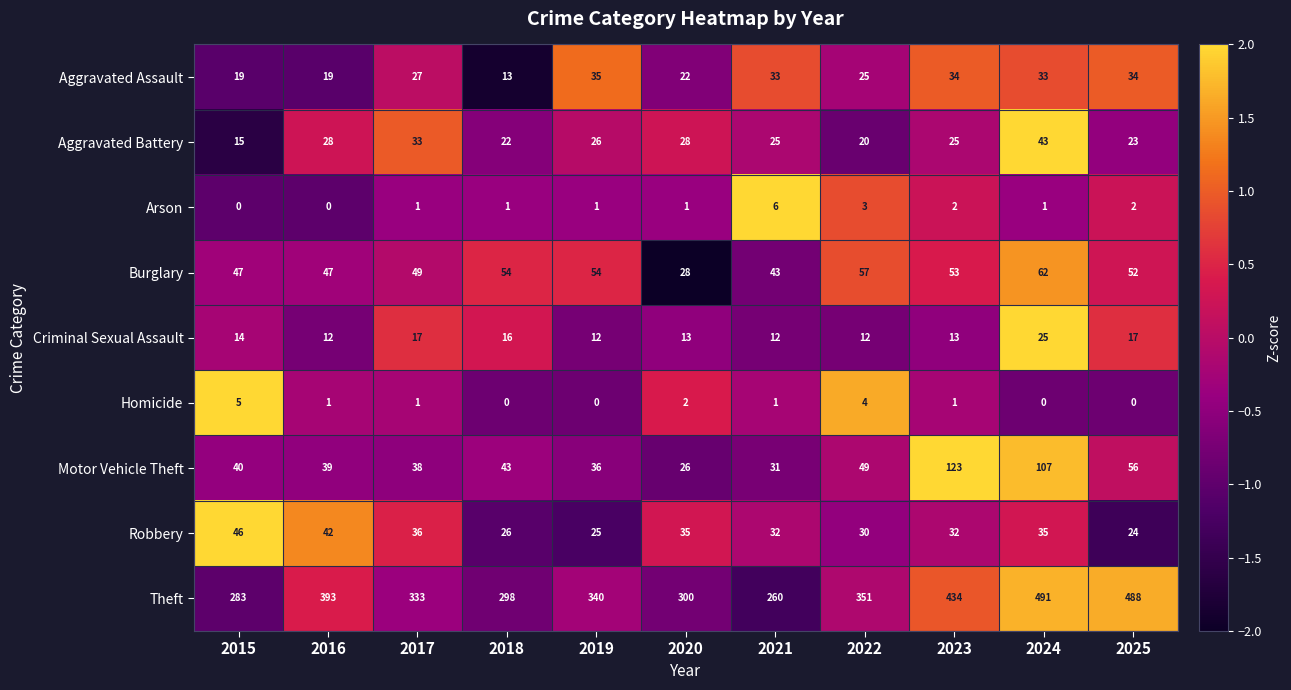

How many positive values does the Arson series have?

9